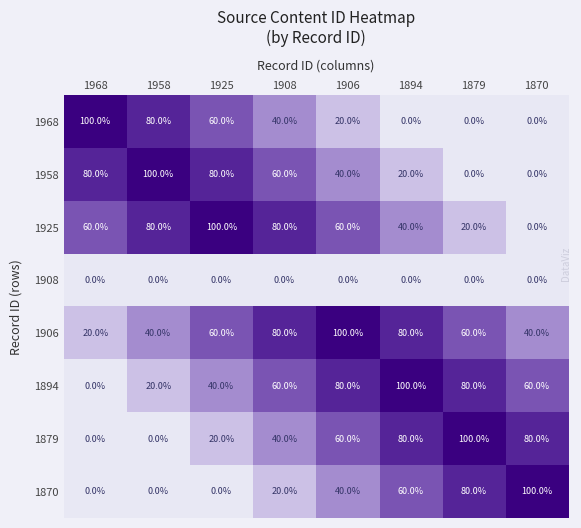

What is the average value of the 1894 series?

55